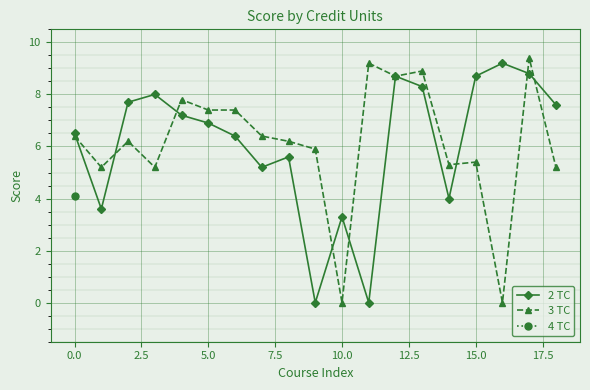

At which label does 2 TC first exceed 6?

0.0